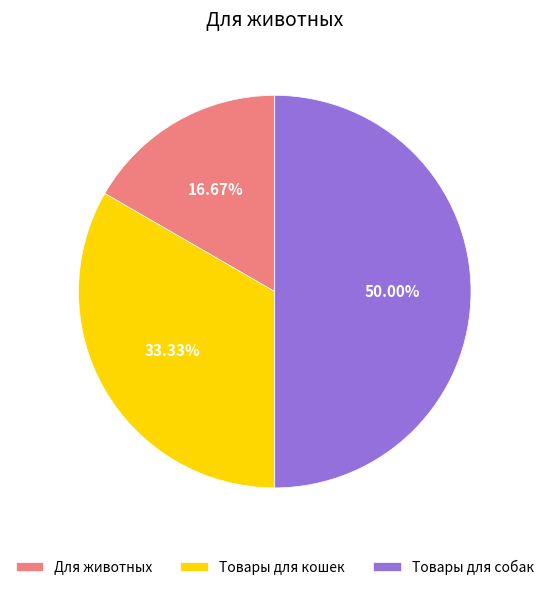

Which slice is the smallest?

Для животных